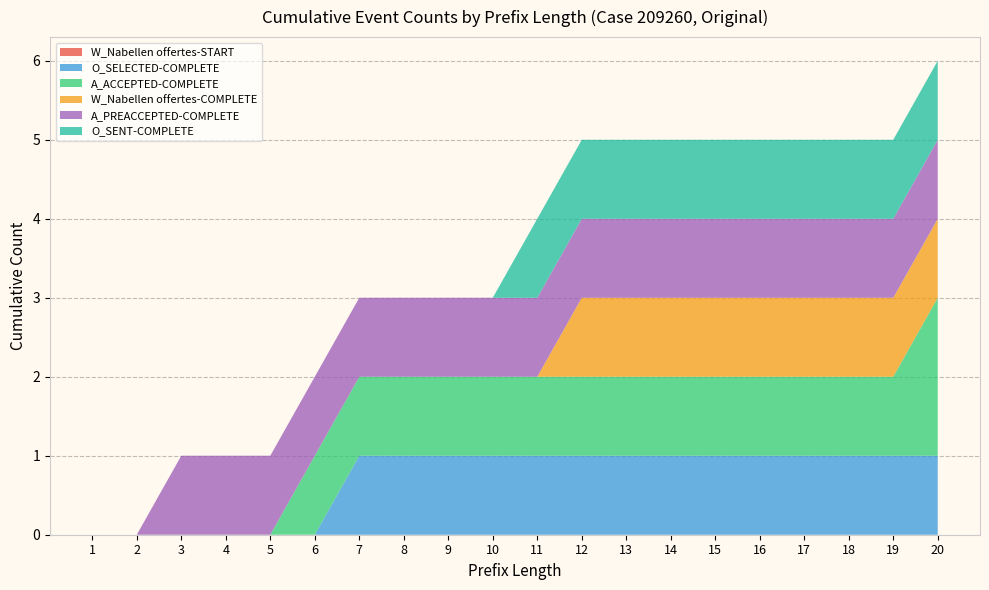

Reading right to left, transcribe all the data shown in this chart.

W_Nabellen offertes-START: 20=0	19=0	18=0	17=0	16=0	15=0	14=0	13=0	12=0	11=0	10=0	9=0	8=0	7=0	6=0	5=0	4=0	3=0	2=0	1=0
O_SELECTED-COMPLETE: 20=1	19=1	18=1	17=1	16=1	15=1	14=1	13=1	12=1	11=1	10=1	9=1	8=1	7=1	6=0	5=0	4=0	3=0	2=0	1=0
A_ACCEPTED-COMPLETE: 20=2	19=1	18=1	17=1	16=1	15=1	14=1	13=1	12=1	11=1	10=1	9=1	8=1	7=1	6=1	5=0	4=0	3=0	2=0	1=0
W_Nabellen offertes-COMPLETE: 20=1	19=1	18=1	17=1	16=1	15=1	14=1	13=1	12=1	11=0	10=0	9=0	8=0	7=0	6=0	5=0	4=0	3=0	2=0	1=0
A_PREACCEPTED-COMPLETE: 20=1	19=1	18=1	17=1	16=1	15=1	14=1	13=1	12=1	11=1	10=1	9=1	8=1	7=1	6=1	5=1	4=1	3=1	2=0	1=0
O_SENT-COMPLETE: 20=1	19=1	18=1	17=1	16=1	15=1	14=1	13=1	12=1	11=1	10=0	9=0	8=0	7=0	6=0	5=0	4=0	3=0	2=0	1=0